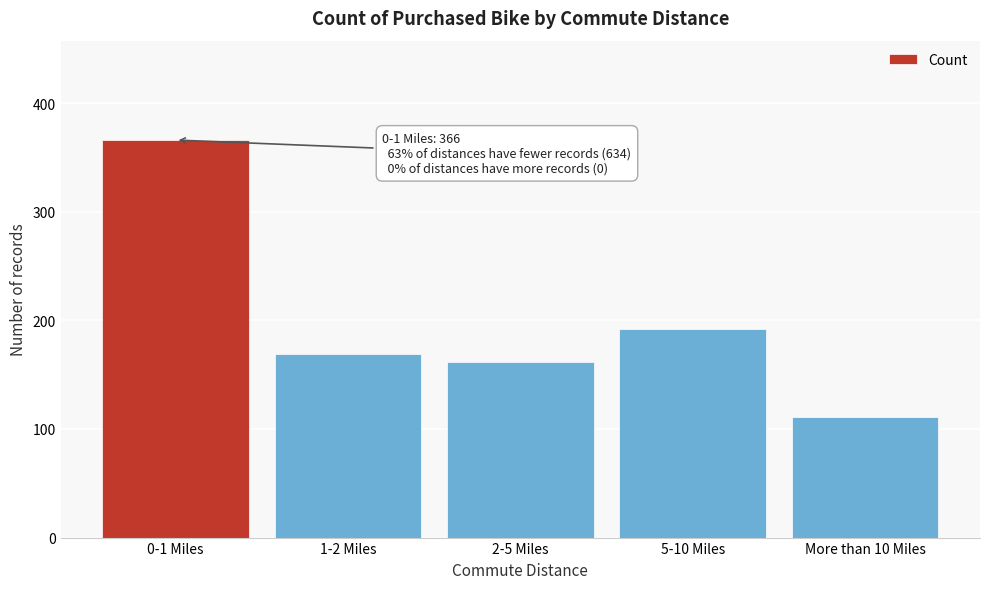

Reading right to left, what are all the values shown in this chart?

111	192	162	169	366